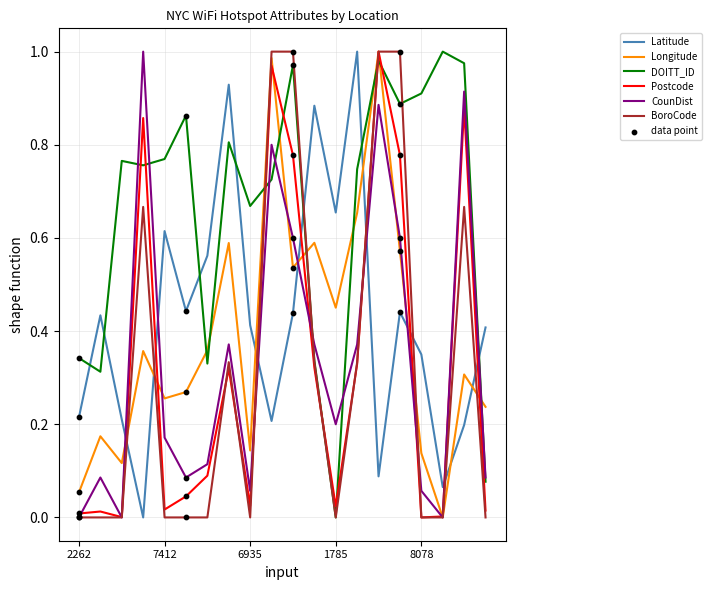

Which series has the largest total across all categories?

DOITT_ID